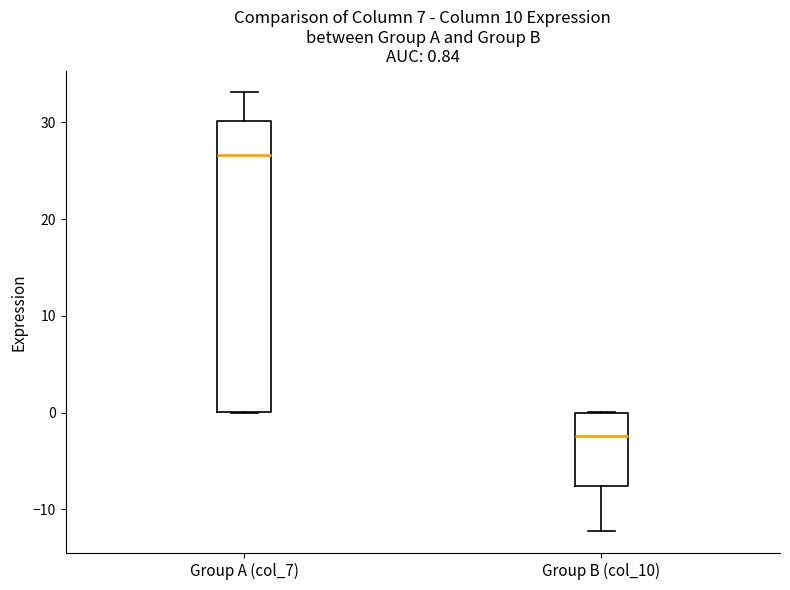

Which box's median line is the lowest?

Group B (col_10)